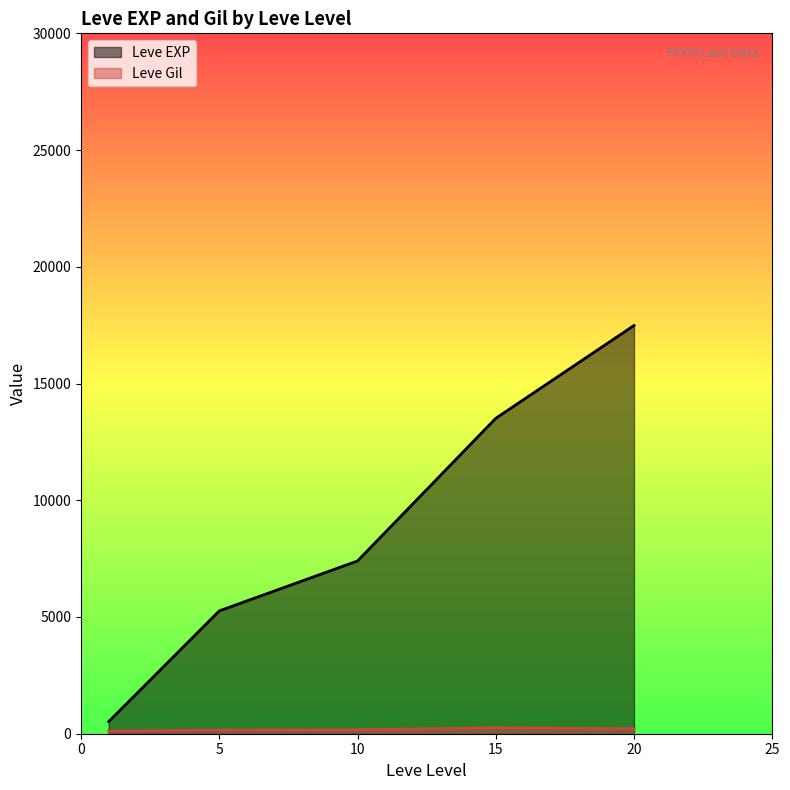

What is the difference between the second highest and minimum values in the Leve EXP series?

12990.0